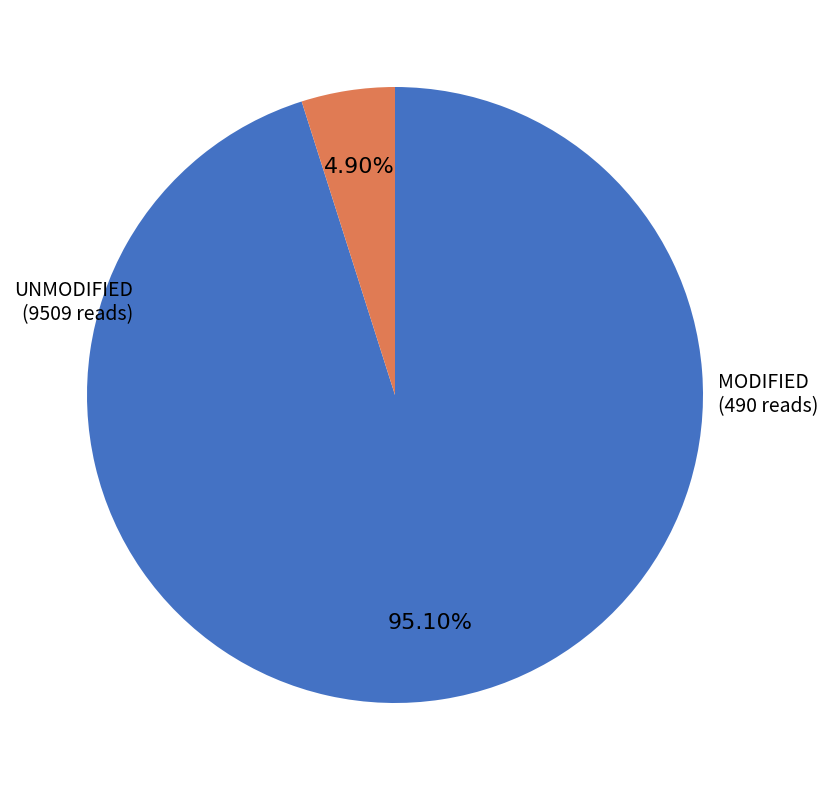

Is the sum of UNMODIFIED and MODIFIED greater than half?

Yes